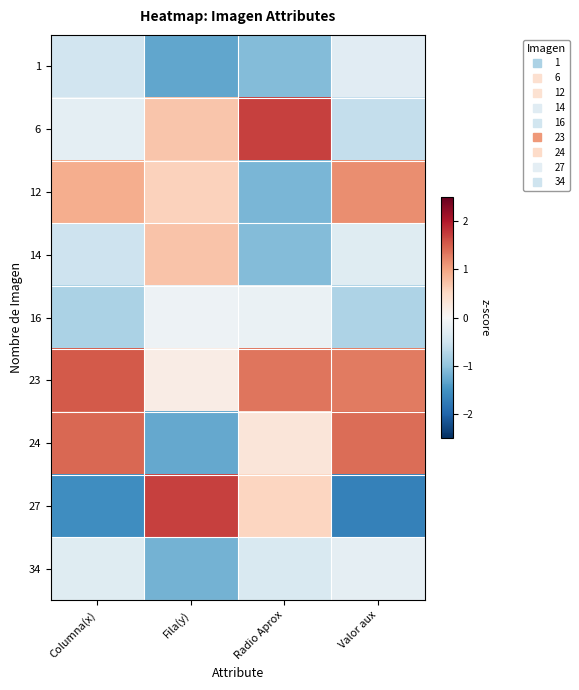

Reading left to right, list all the values displayed in this chart.

1: Columna(x)=-0.5	Fila(y)=-1.3	Radio Aprox=-1.1	Valor aux=-0.3
6: Columna(x)=-0.2	Fila(y)=0.7	Radio Aprox=1.7	Valor aux=-0.6
12: Columna(x)=0.9	Fila(y)=0.6	Radio Aprox=-1.1	Valor aux=1.2
14: Columna(x)=-0.5	Fila(y)=0.7	Radio Aprox=-1.1	Valor aux=-0.3
16: Columna(x)=-0.8	Fila(y)=-0.1	Radio Aprox=-0.2	Valor aux=-0.8
23: Columna(x)=1.5	Fila(y)=0.2	Radio Aprox=1.3	Valor aux=1.3
24: Columna(x)=1.4	Fila(y)=-1.3	Radio Aprox=0.3	Valor aux=1.4
27: Columna(x)=-1.6	Fila(y)=1.7	Radio Aprox=0.5	Valor aux=-1.7
34: Columna(x)=-0.3	Fila(y)=-1.2	Radio Aprox=-0.4	Valor aux=-0.2